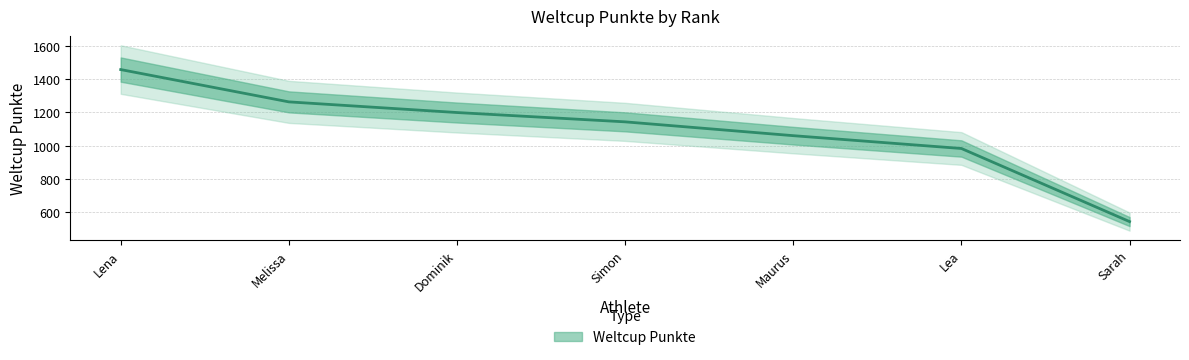

What is the difference between the second highest and second lowest values?

280